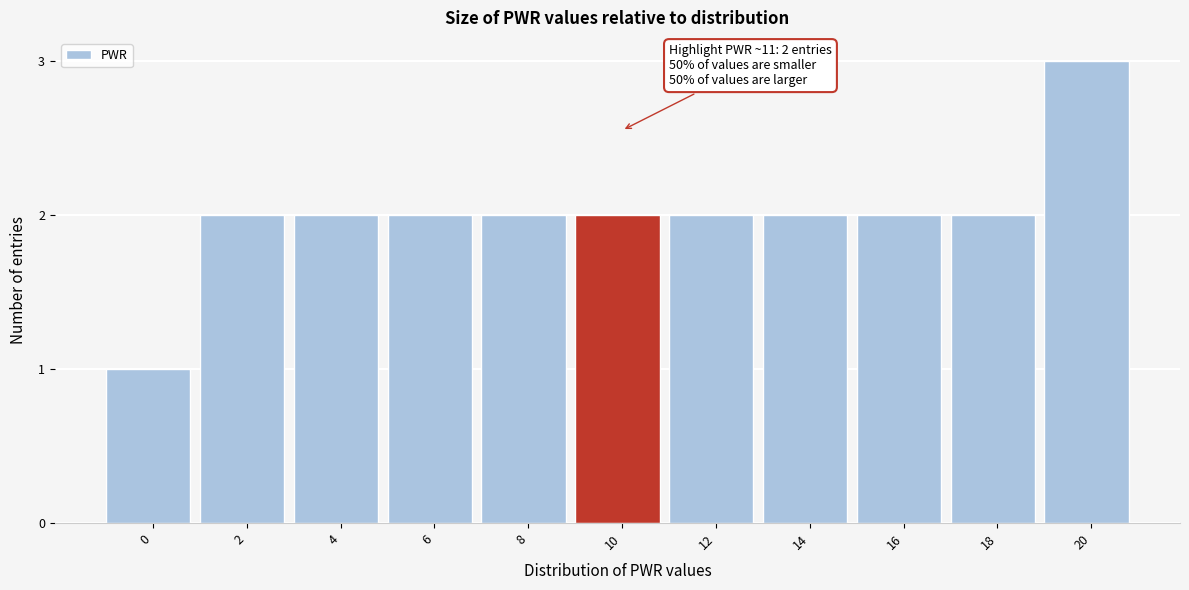

Reading left to right, transcribe all the data shown in this chart.

0=1	2=2	4=2	6=2	8=2	10=2	12=2	14=2	16=2	18=2	20=3